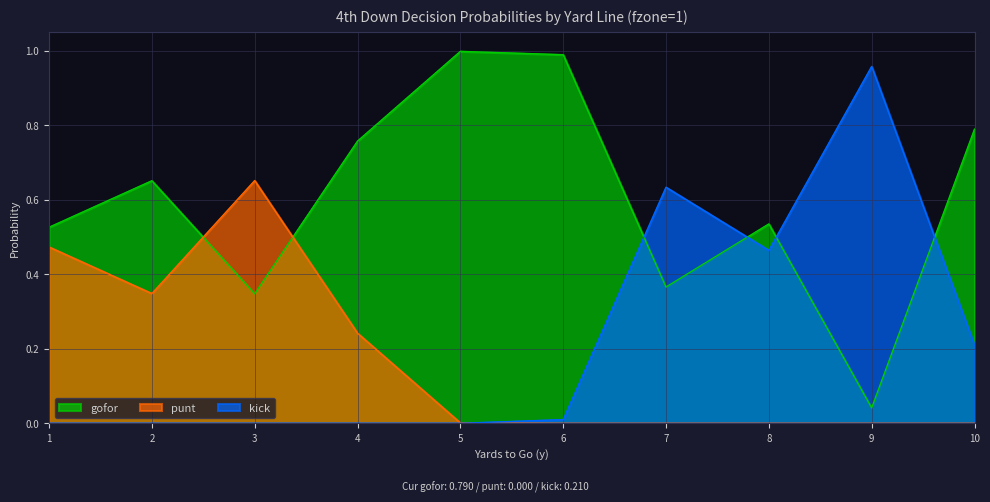

True or false: gofor has more than 2 points higher than both neighbors.

True